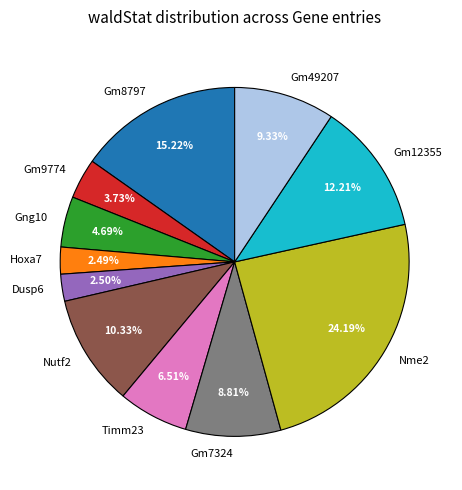

Is there a majority slice in this chart?

No